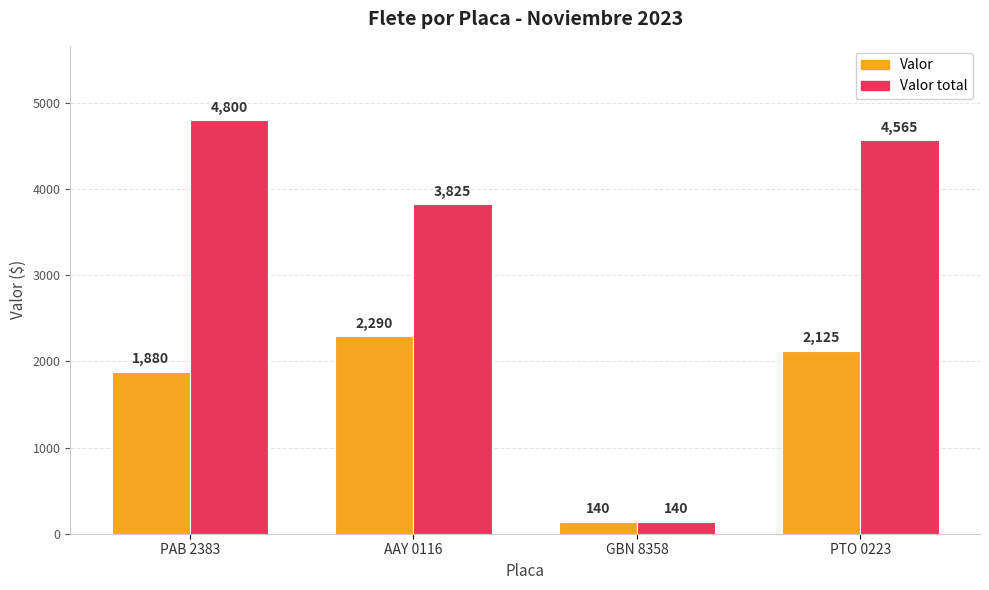

What is the difference between the Valor total values at GBN 8358 and PAB 2383?

4660